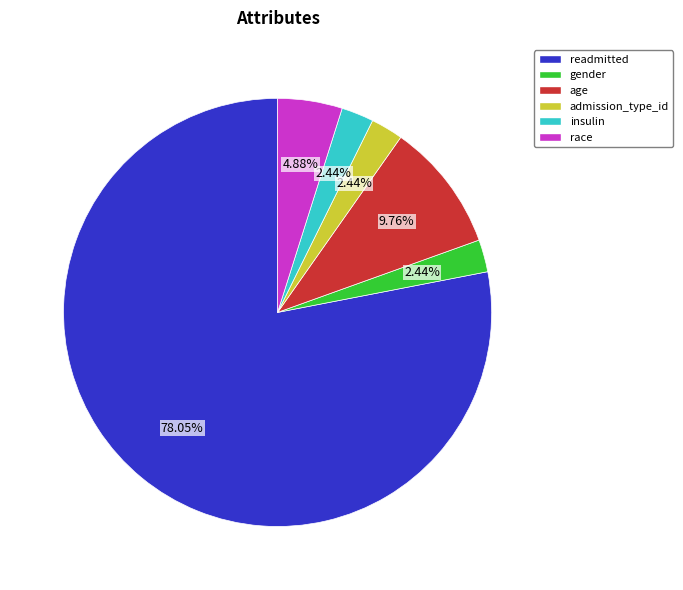

How many slices are in this pie chart?

6